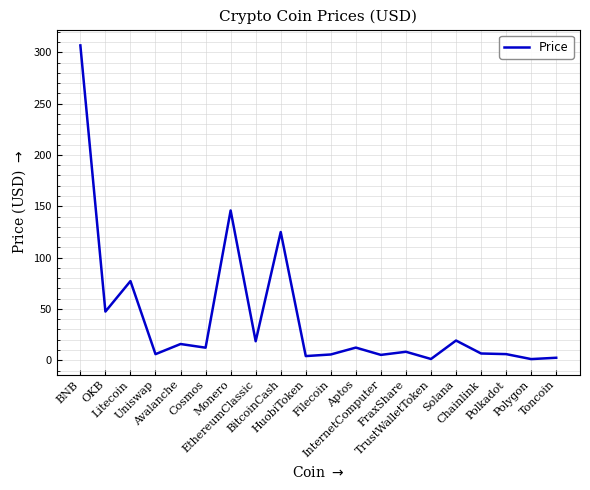

What is the maximum value shown in the chart?

306.7